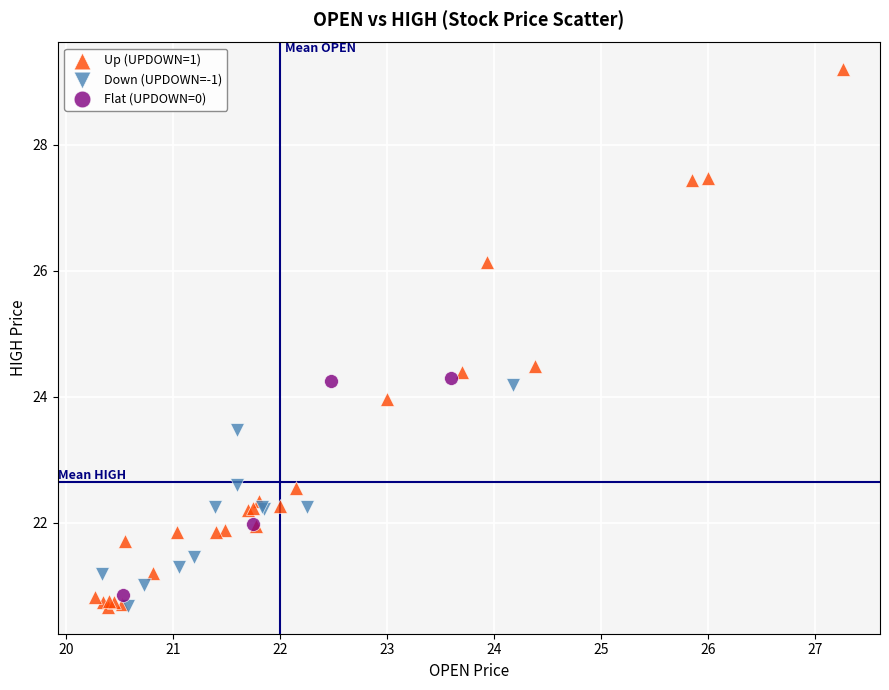

Which series reaches the maximum Y coordinate?

Up (UPDOWN=1)